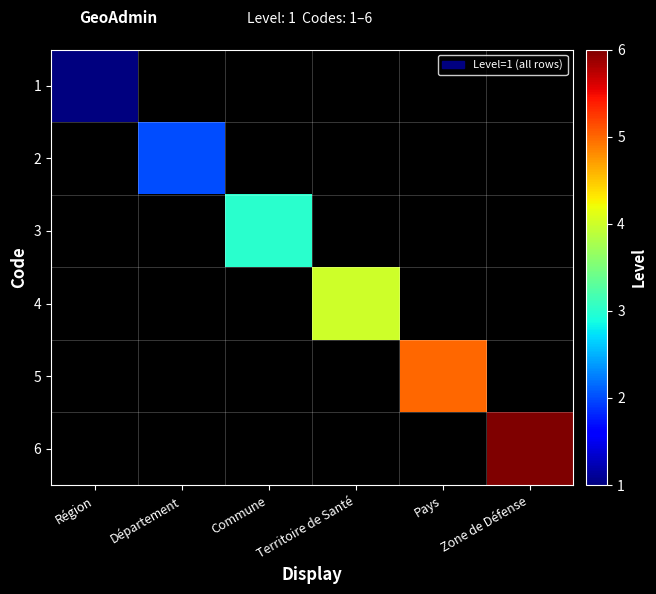

Rank the categories by 2 value from lowest to highest.

Région, Département, Commune, Territoire de Santé, Pays, Zone de Défense